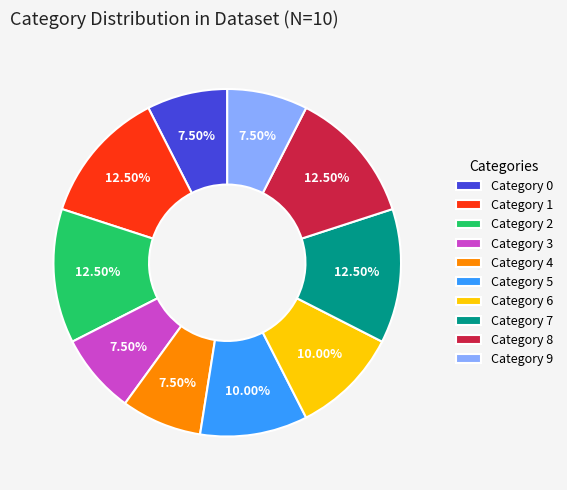

Does Category 0 represent more than half of the total?

No